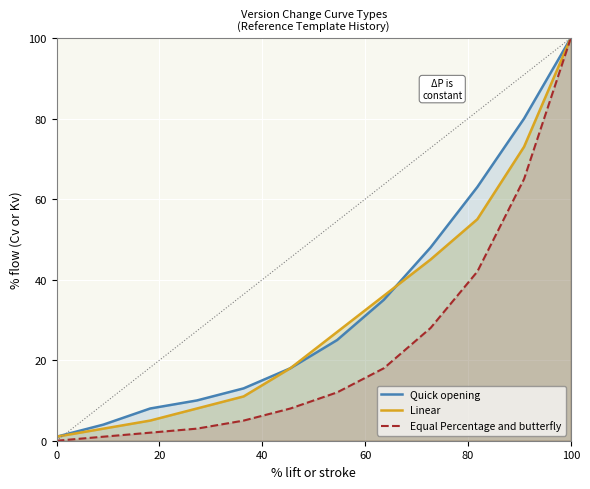

True or false: Linear and Equal Percentage and butterfly cross at least once.

False